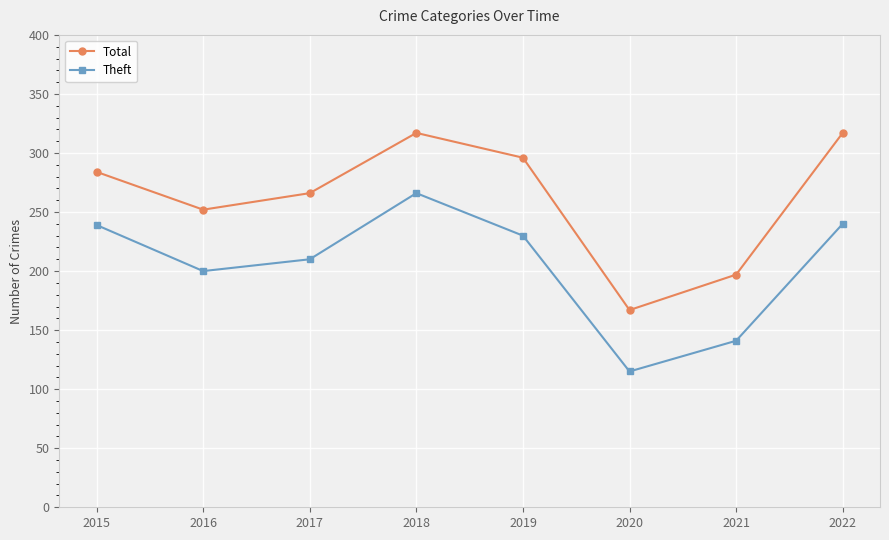

At 2022, list the series in order from largest to smallest.

Total, Theft